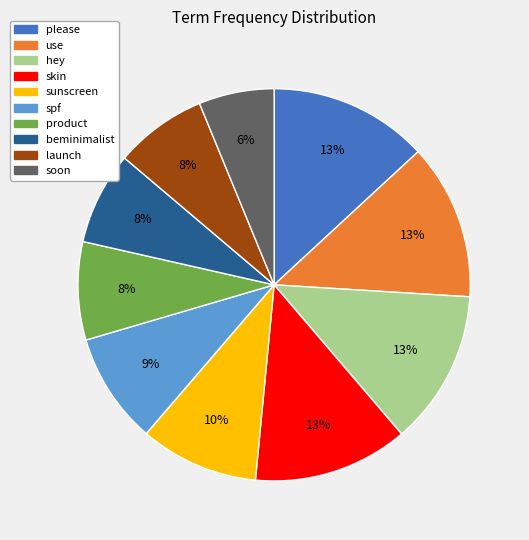

Is it true that product is 22% of the pie?

False